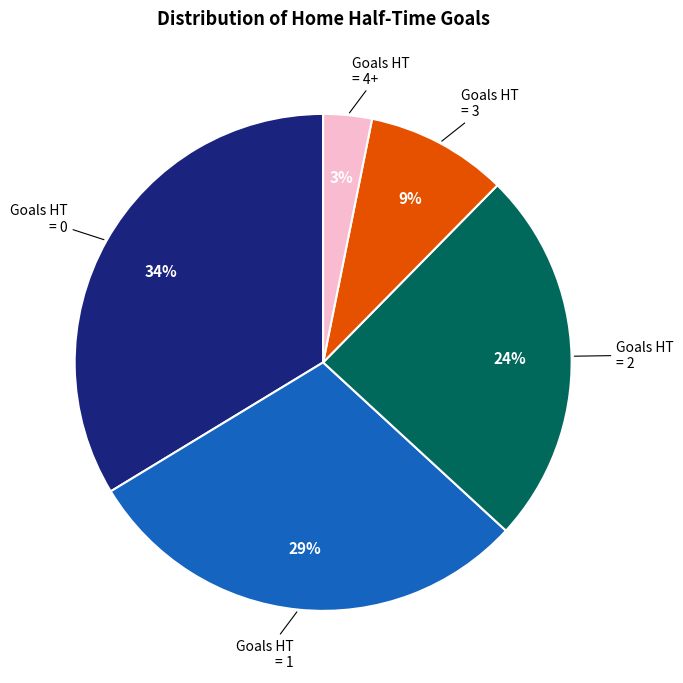

Is there any slice that represents more than half of the pie?

No